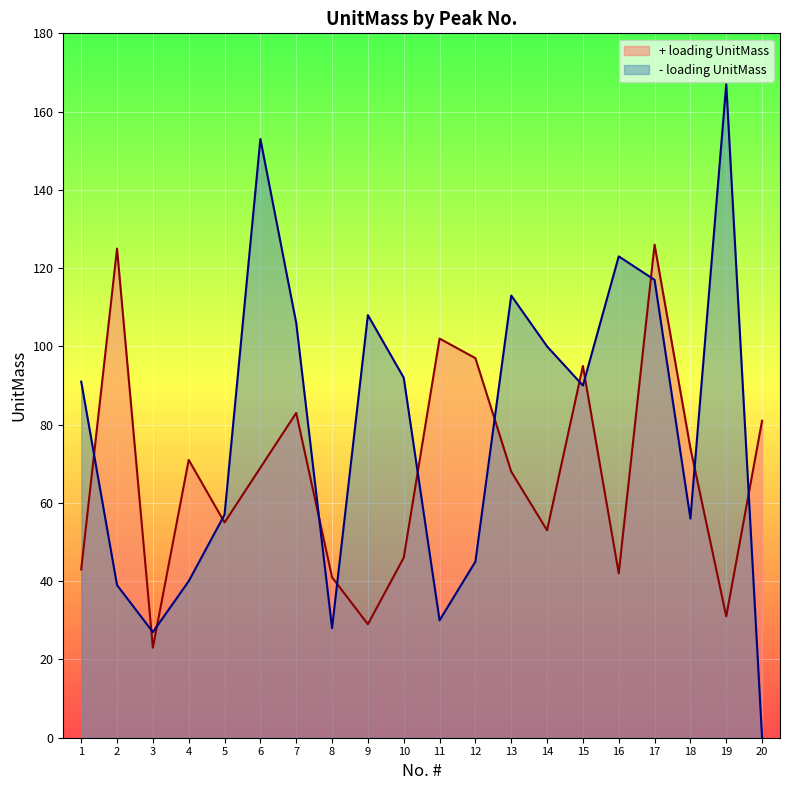

At which label does + loading UnitMass reach its minimum?

3